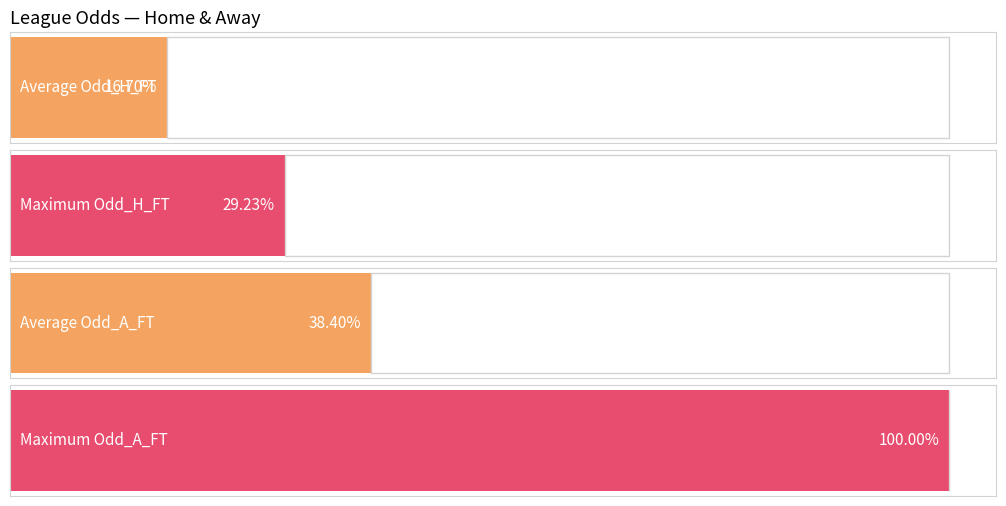

What is the average value of the Odd_H_FT series?

2.2